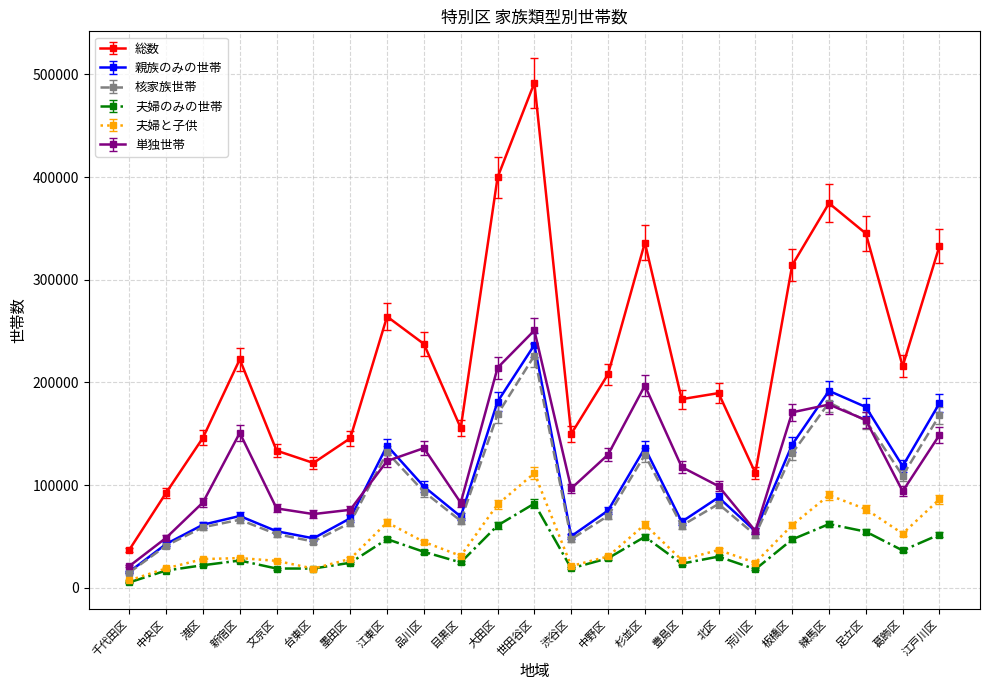

True or false: 夫婦と子供 and 総数 intersect in this chart.

False